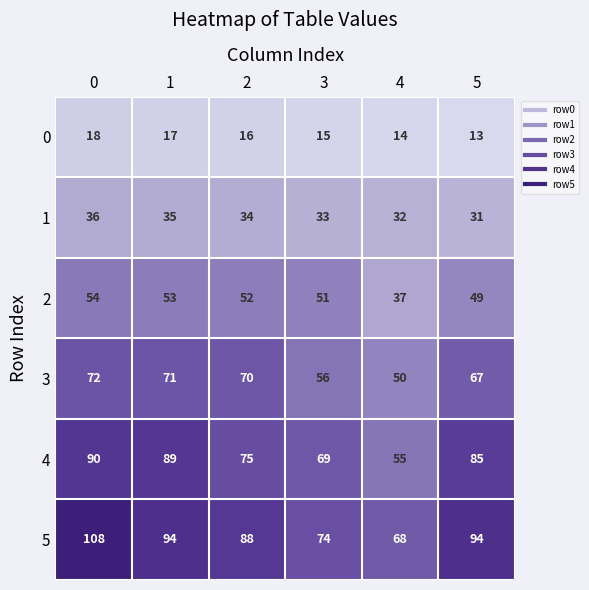

Rank the categories by 4 value from highest to lowest.

0, 1, 5, 2, 3, 4